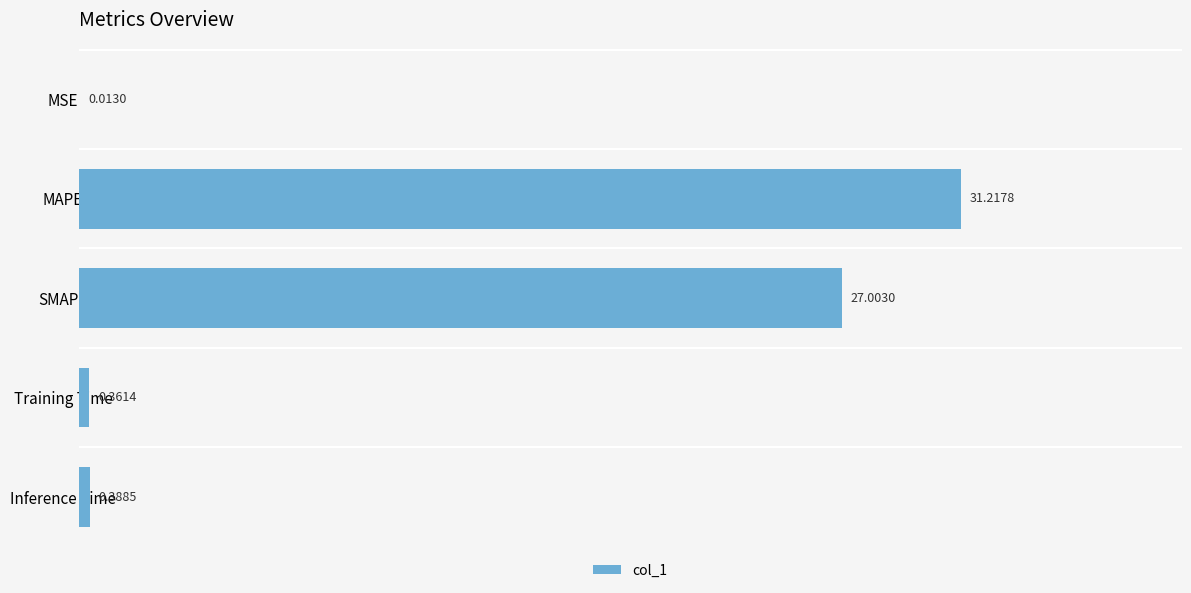

What is the sum of all values?

59.0